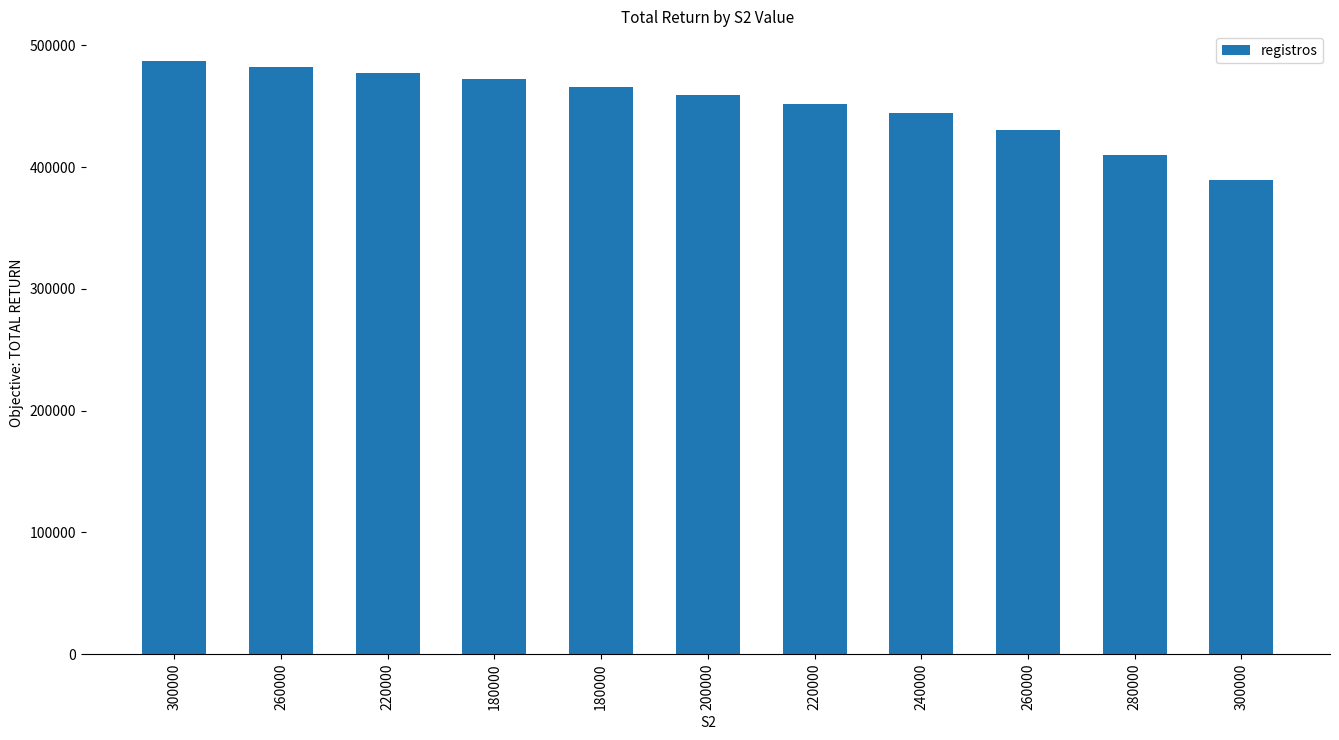

List the labels in order of value, largest first.

300000, 260000, 220000, 180000, 180000, 200000, 220000, 240000, 260000, 280000, 300000